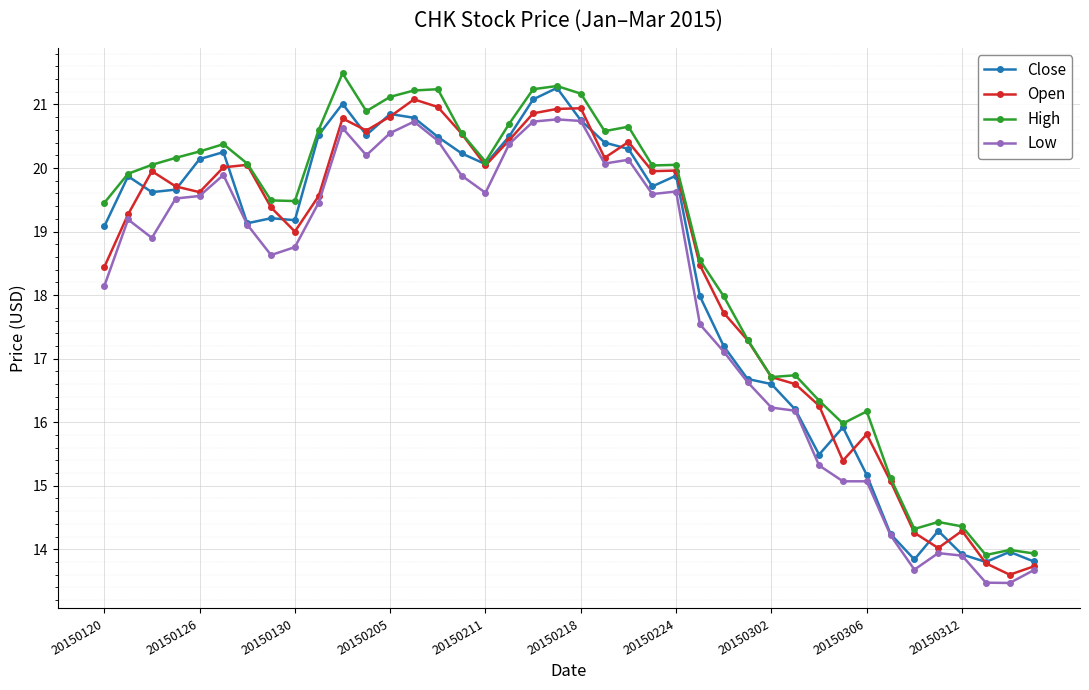

What is the average value of the High series?

18.7